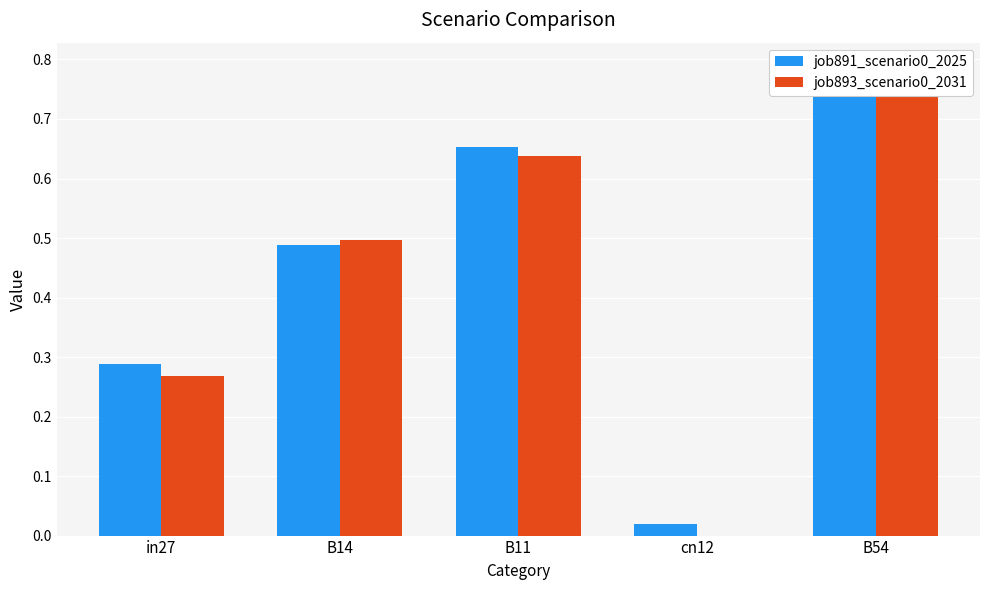

Does the chart contain stacked bars?

No